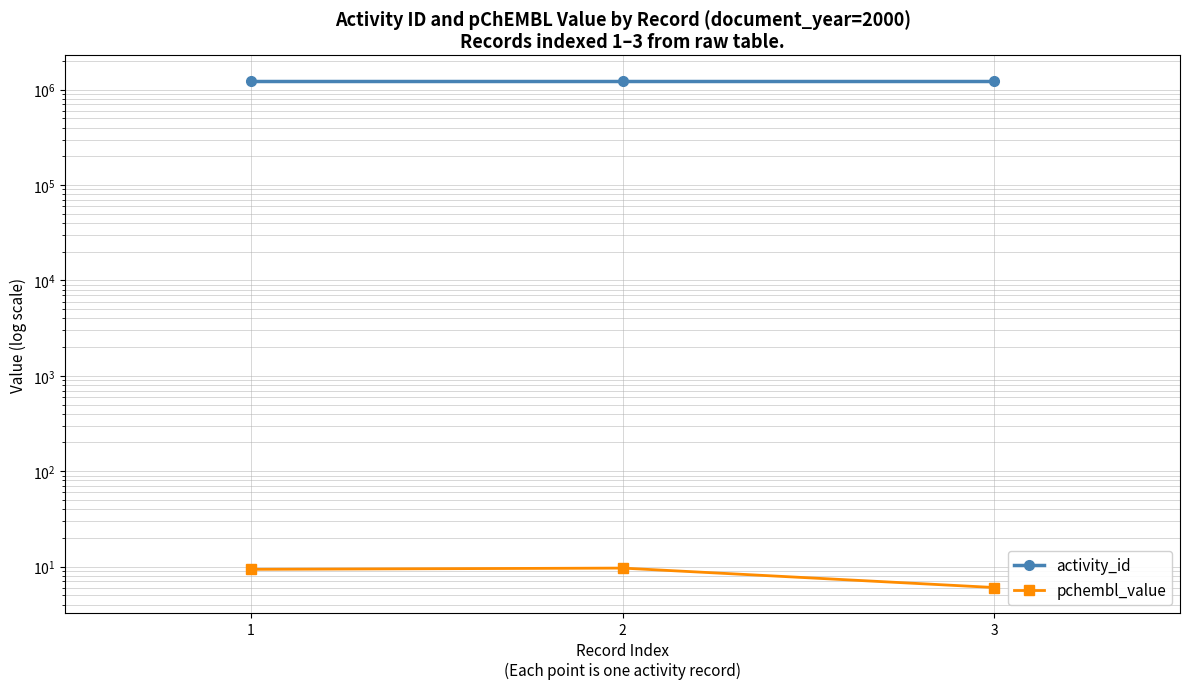

What are all the series names shown in the legend?

activity_id, pchembl_value